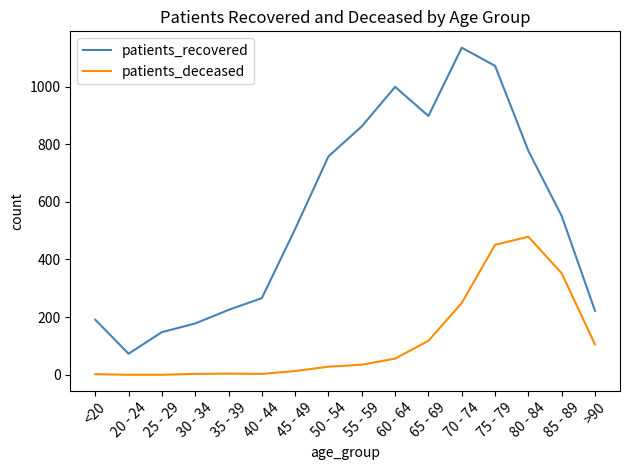

True or false: patients_recovered and patients_deceased cross at least once.

False